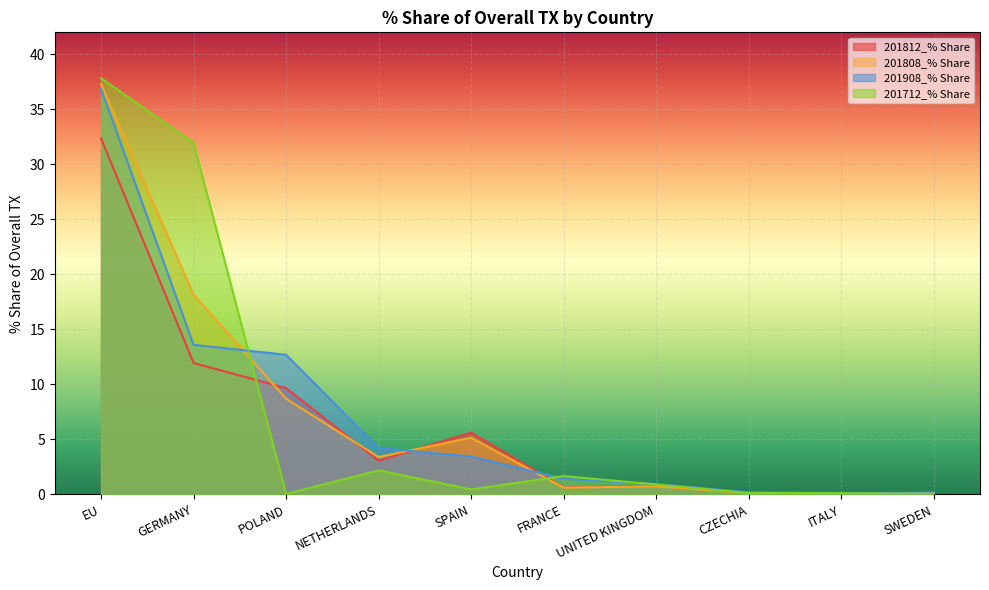

What is the total value across all series at ITALY?

0.4